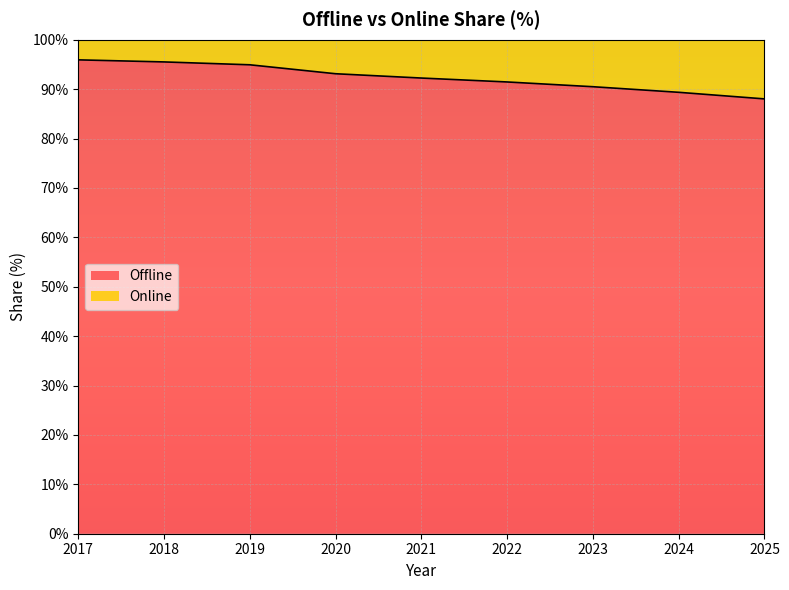

What is the difference between the second highest and second lowest values?

6.2